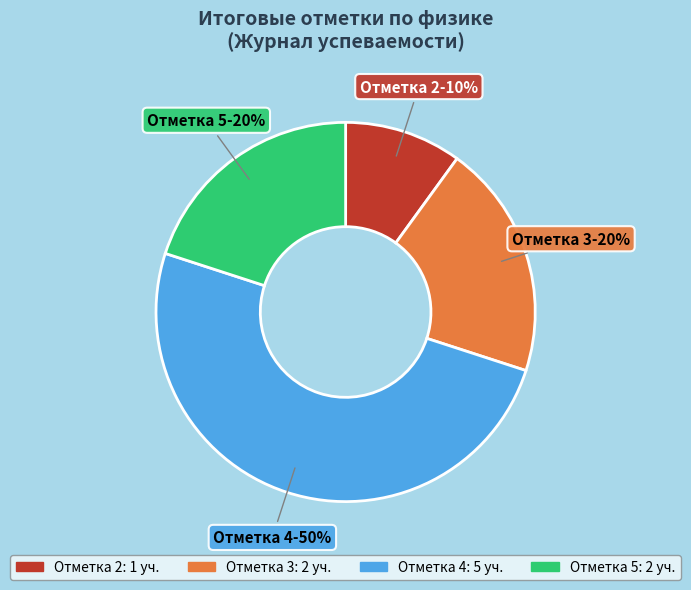

Combined, do Отметка 4 and Отметка 2 account for over 50%?

Yes